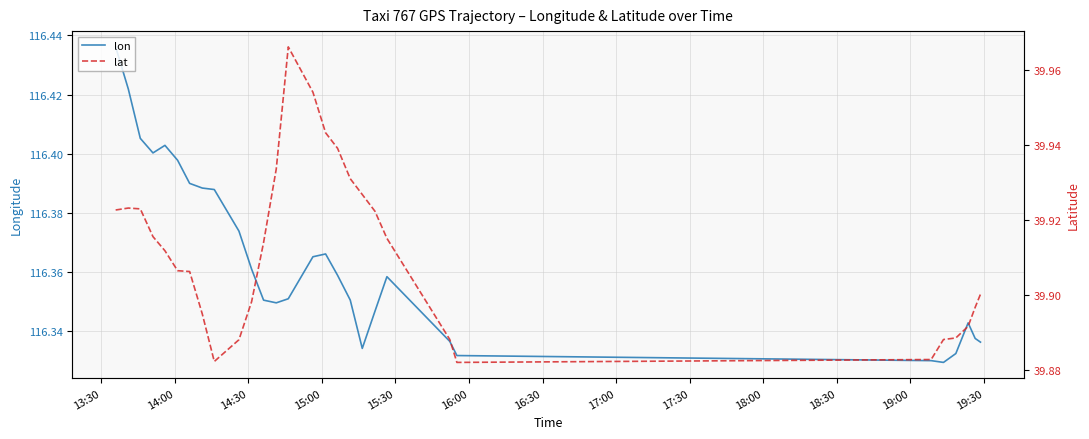

Rank the series by their maximum value, from lowest to highest.

lat, lon